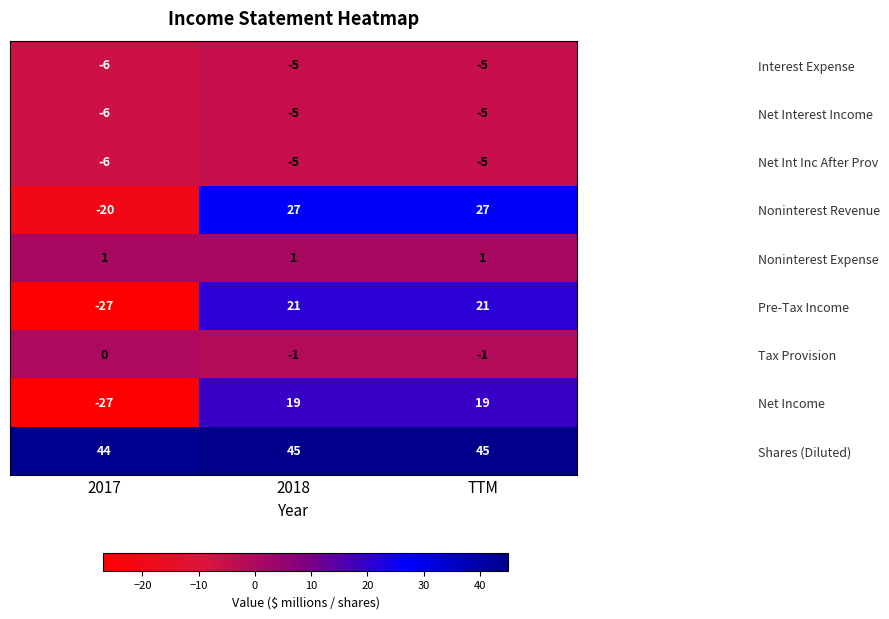

How many distinct data groups are displayed?

9